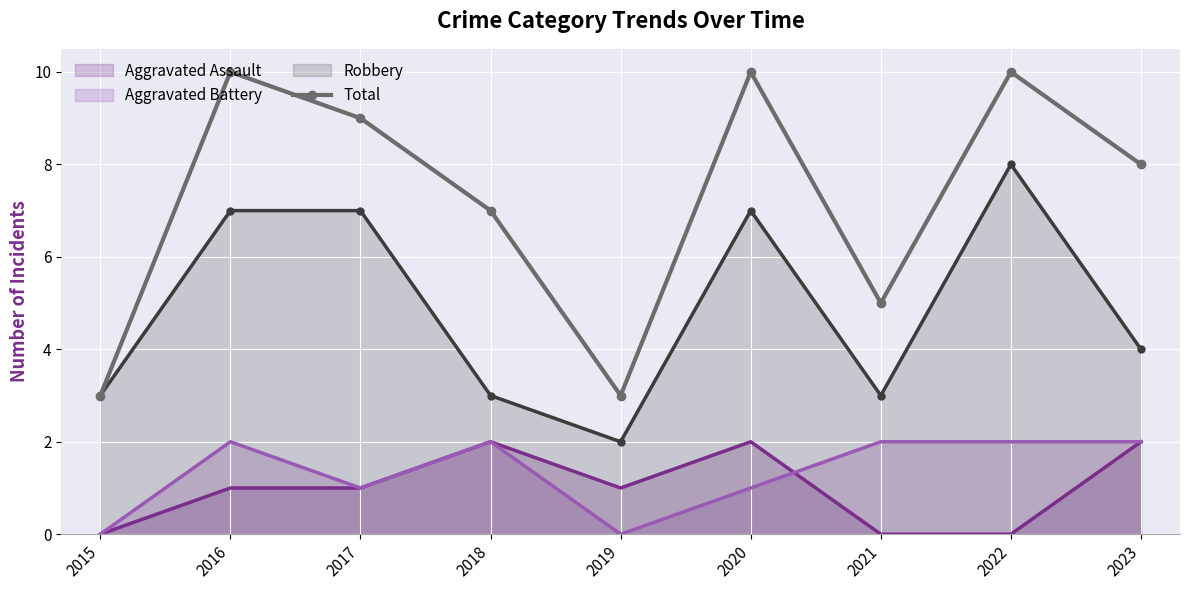

Which series has the largest total across all categories?

Total